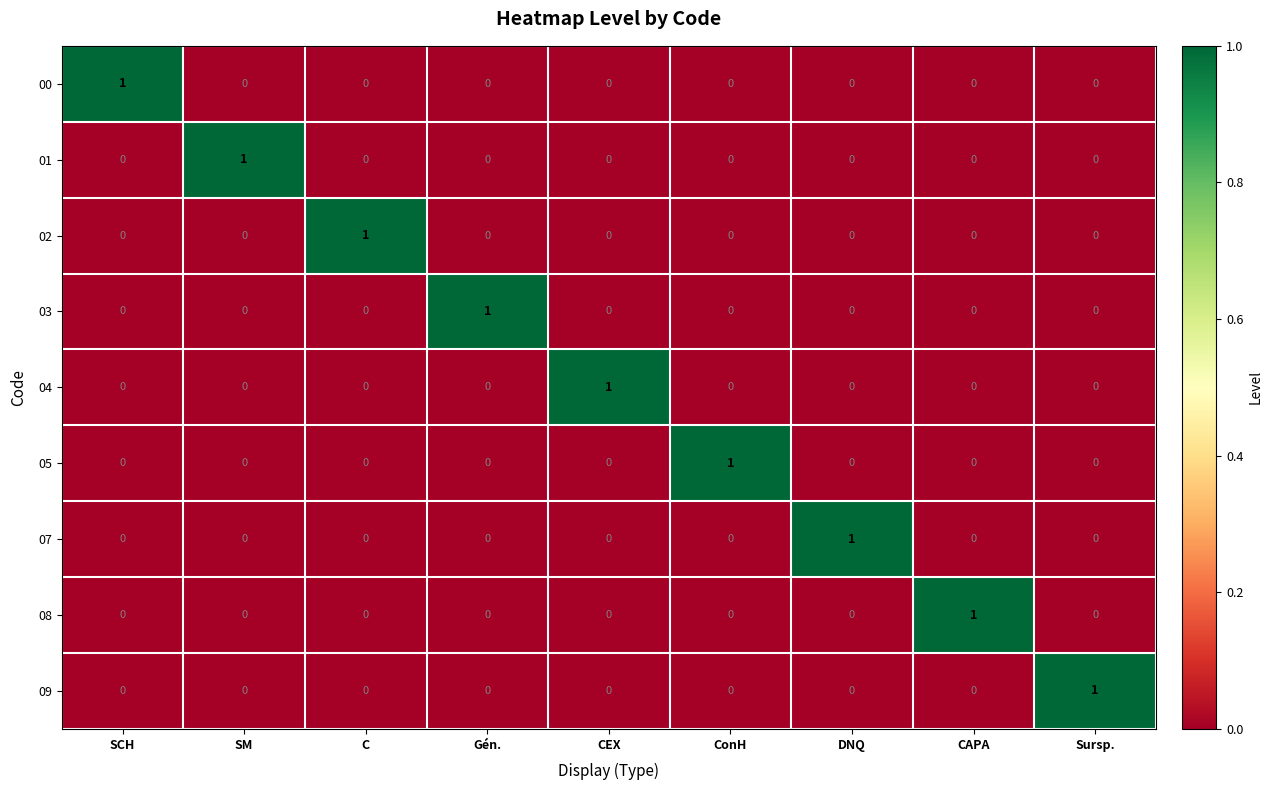

At how many categories does at least one series exceed 0?

9